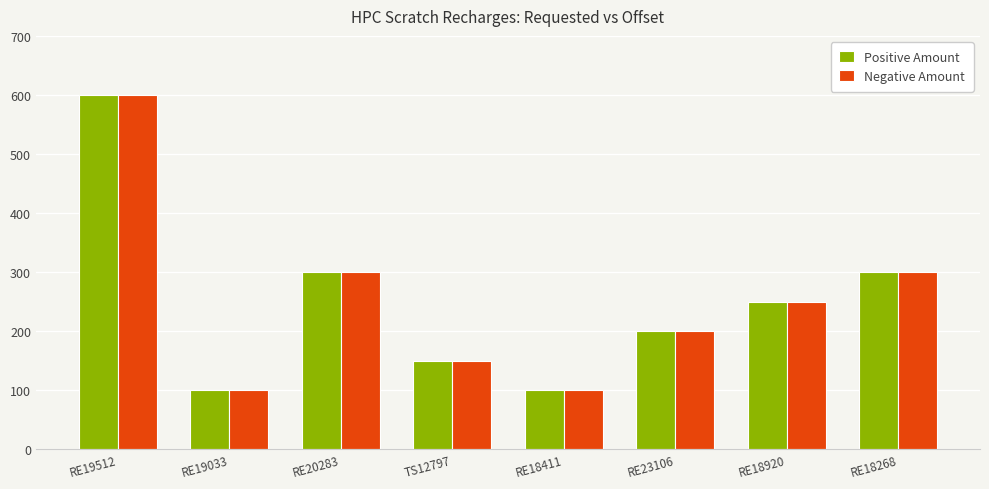

How many bars are there in each group?

2